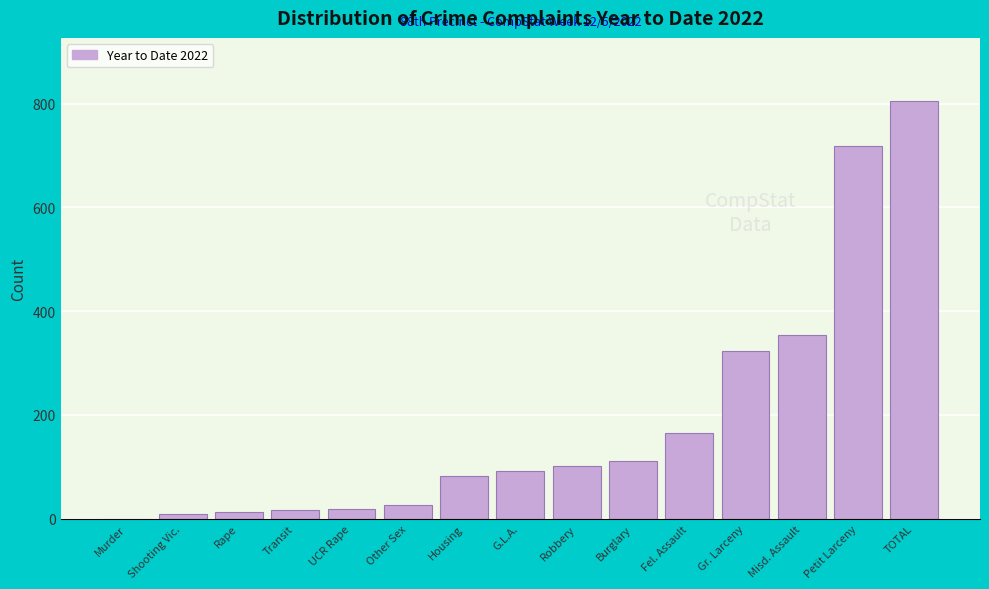

Which category has the highest value across all series?

TOTAL